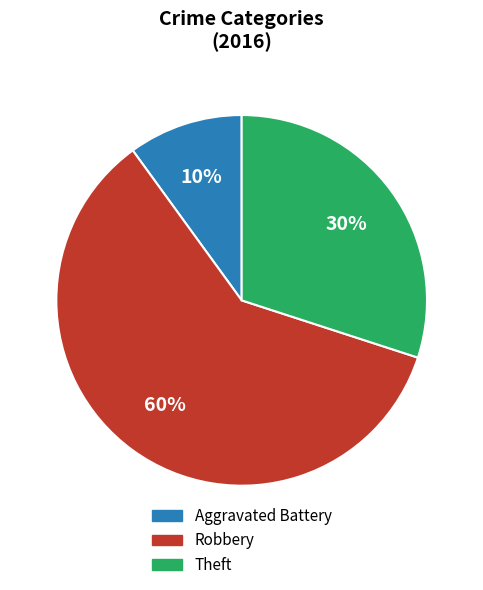

Which slice is the smallest?

Aggravated Battery